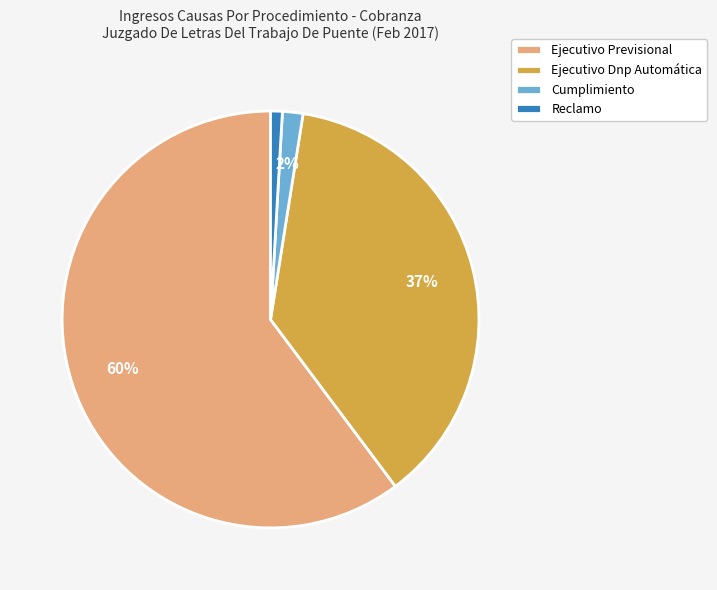

Combined, do Cumplimiento and Ejecutivo Previsional account for over 50%?

Yes